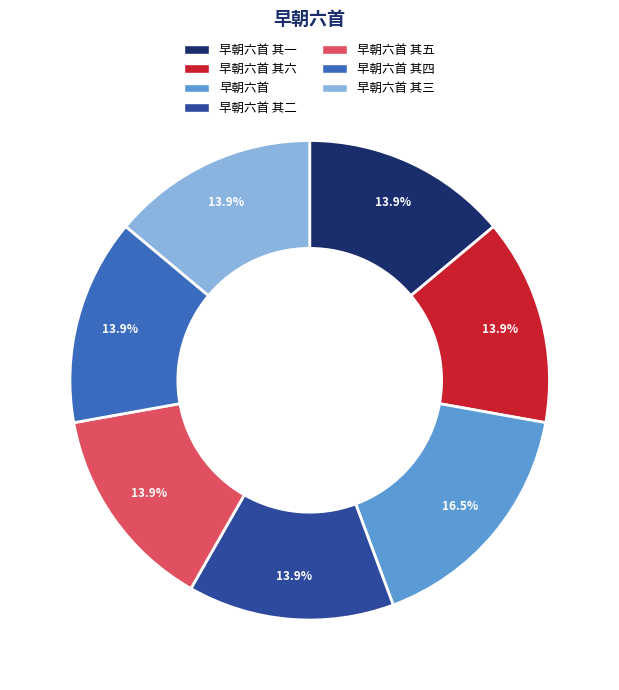

Count the number of slices in the pie.

7